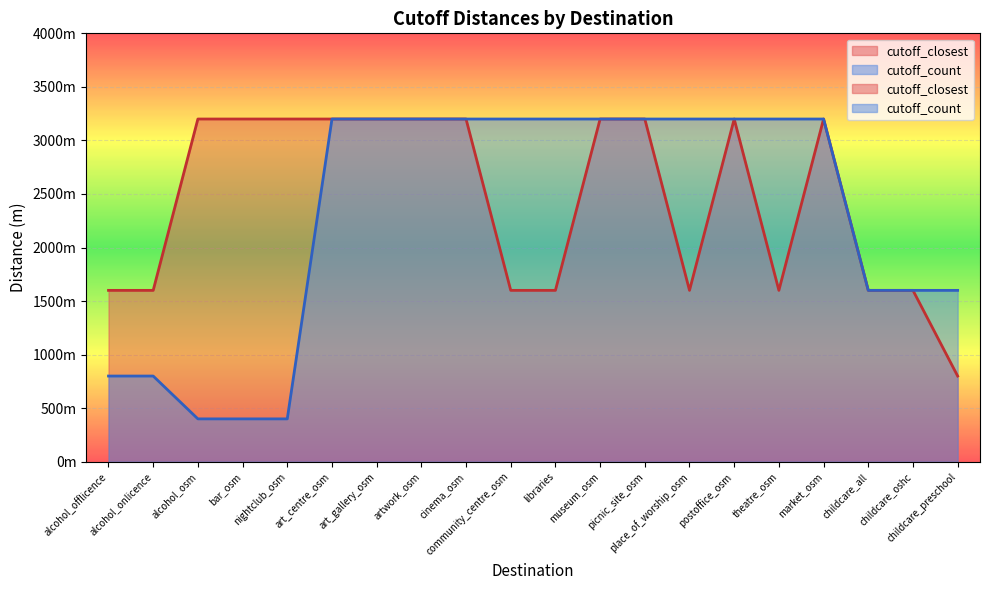

The value of cutoff_count at postoffice_osm is 2064. True or false?

False